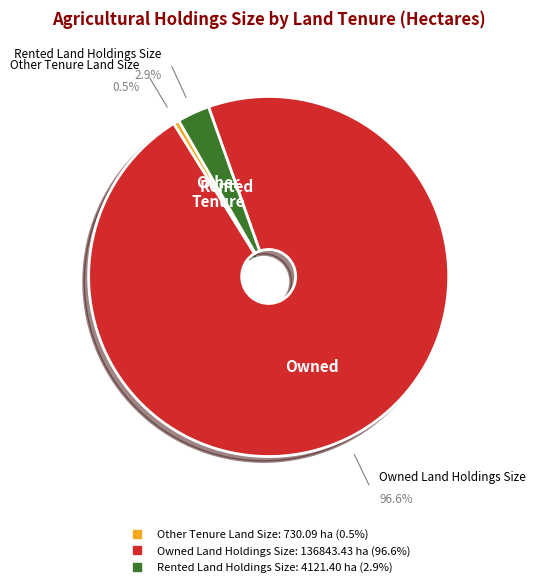

Rank the categories by value from highest to lowest.

Owned Land Holdings Size, Rented Land Holdings Size, Other Tenure Land Size